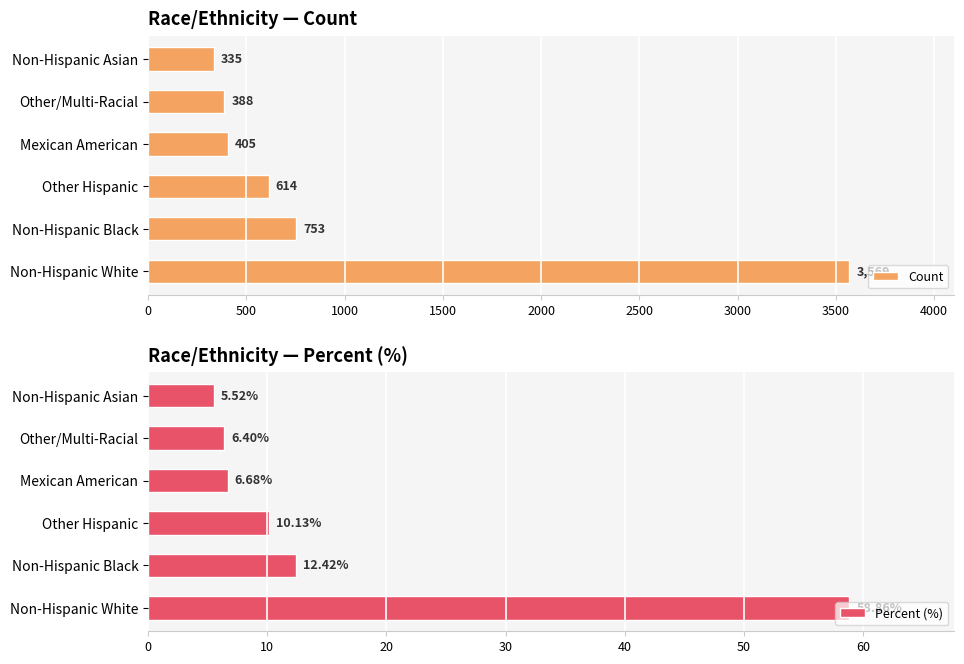

What is the sum of the Percent (%) values at Non-Hispanic White and Non-Hispanic Asian?

64.4